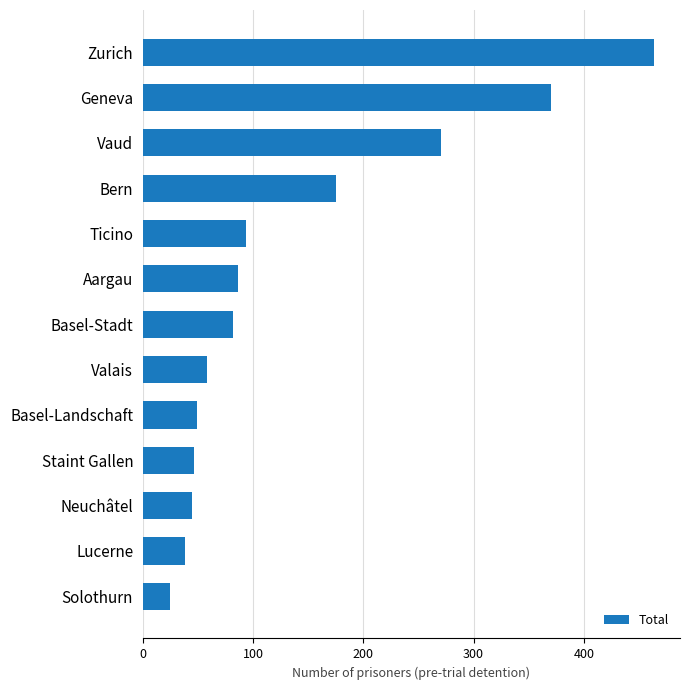

What is the difference between the values at Geneva and Vaud?

100